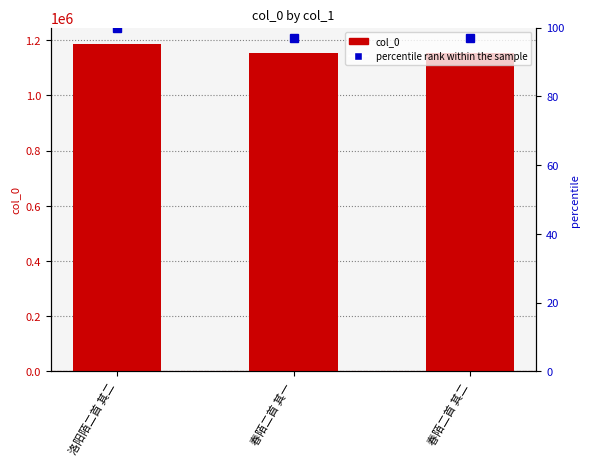

Which series has the largest range (max minus min)?

col_0